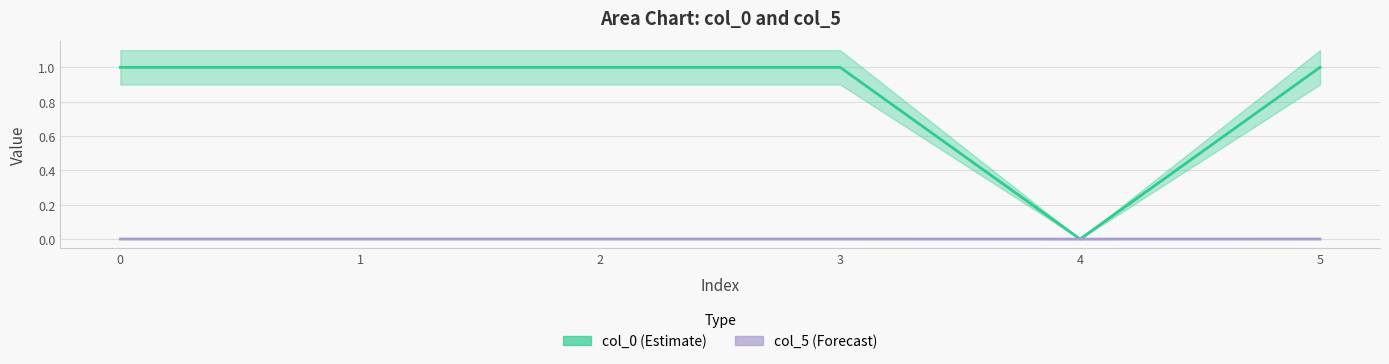

What is the total value across all series at 1?

1.0